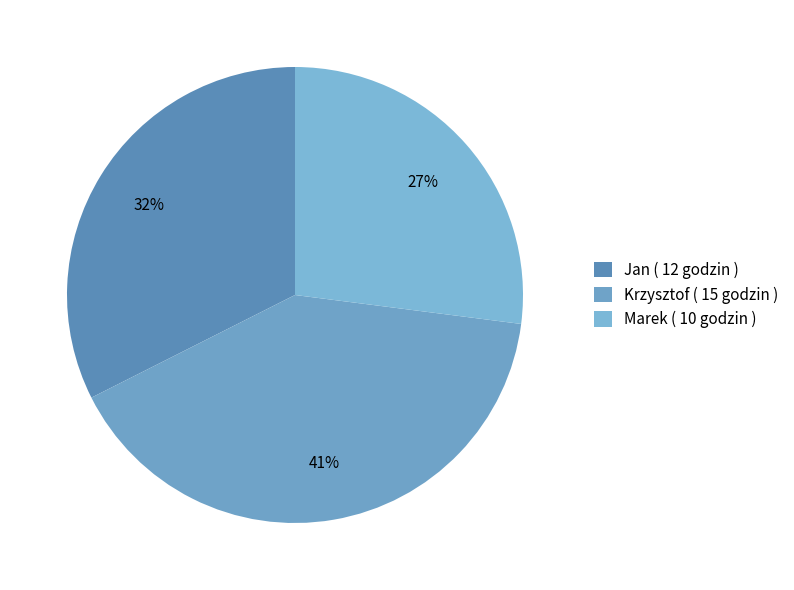

Does any single category account for the majority?

No